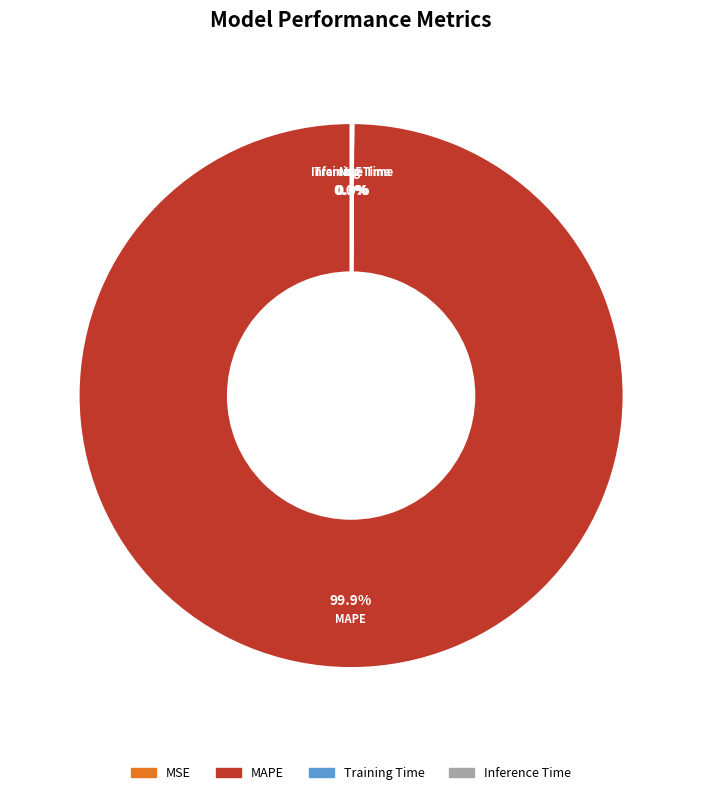

Is there any slice that represents more than half of the pie?

Yes